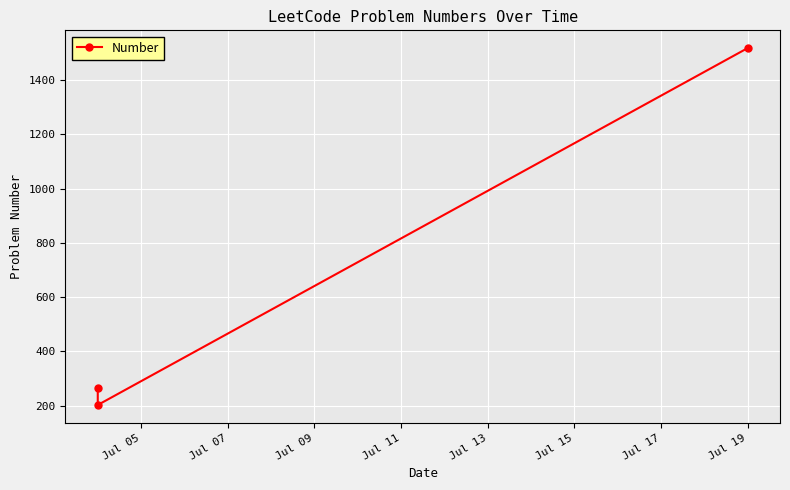

How many data points does each series have?

3